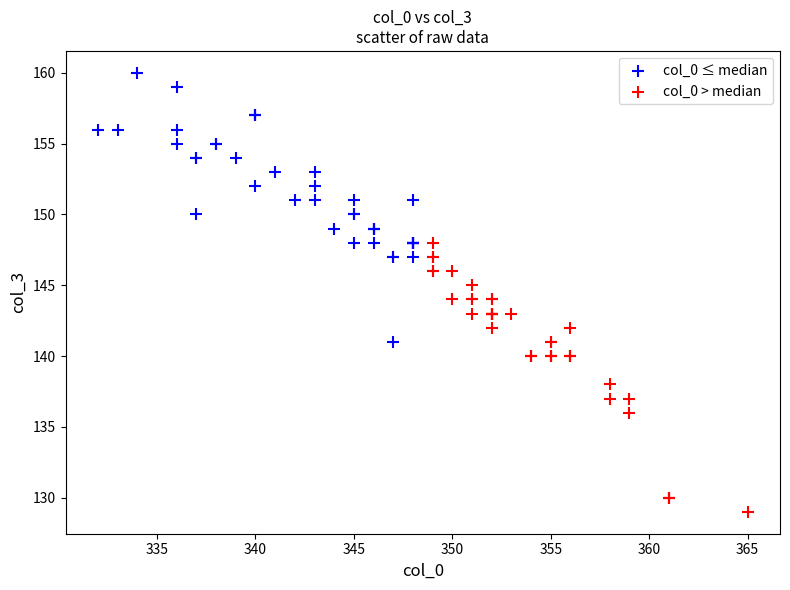

Which series reaches the maximum Y coordinate?

col_0 ≤ median